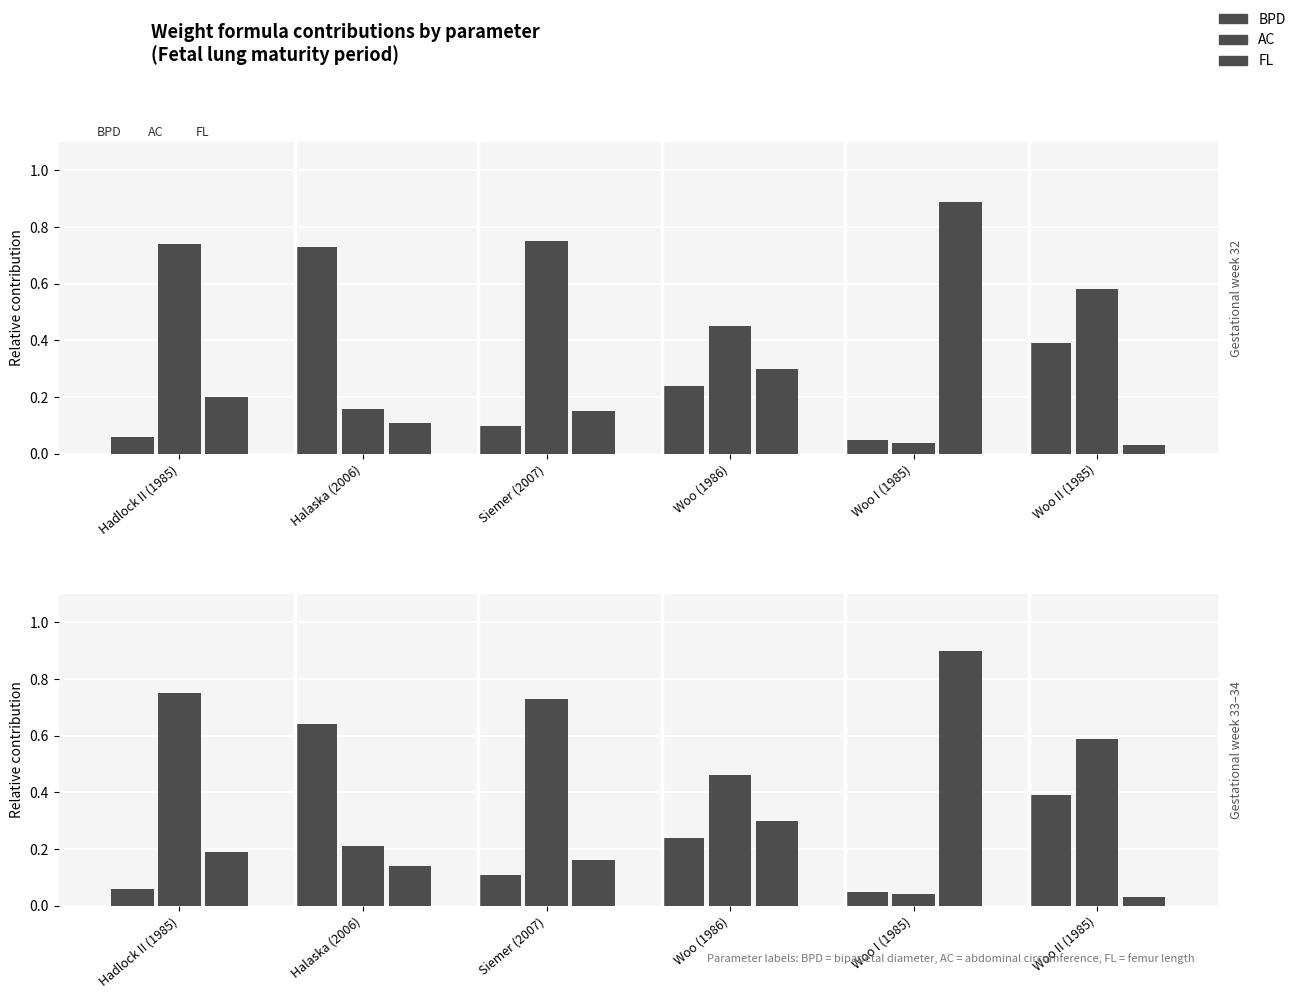

Which series has the largest range (max minus min)?

FL